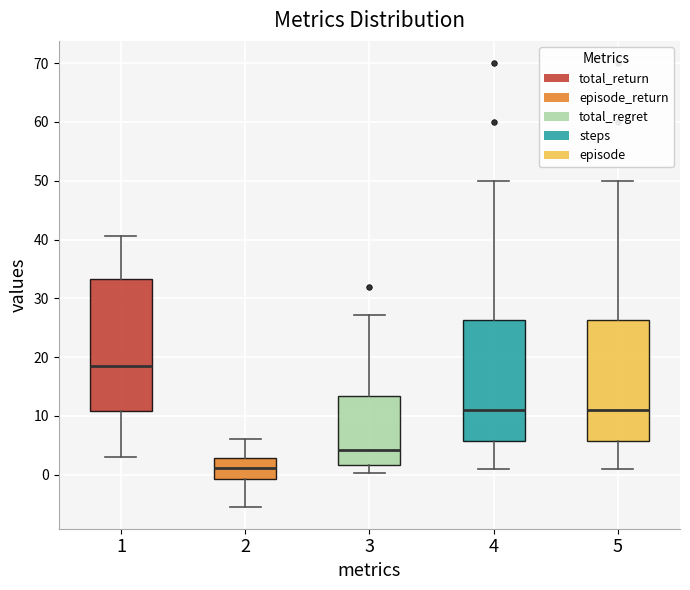

Which box has the highest median line?

1